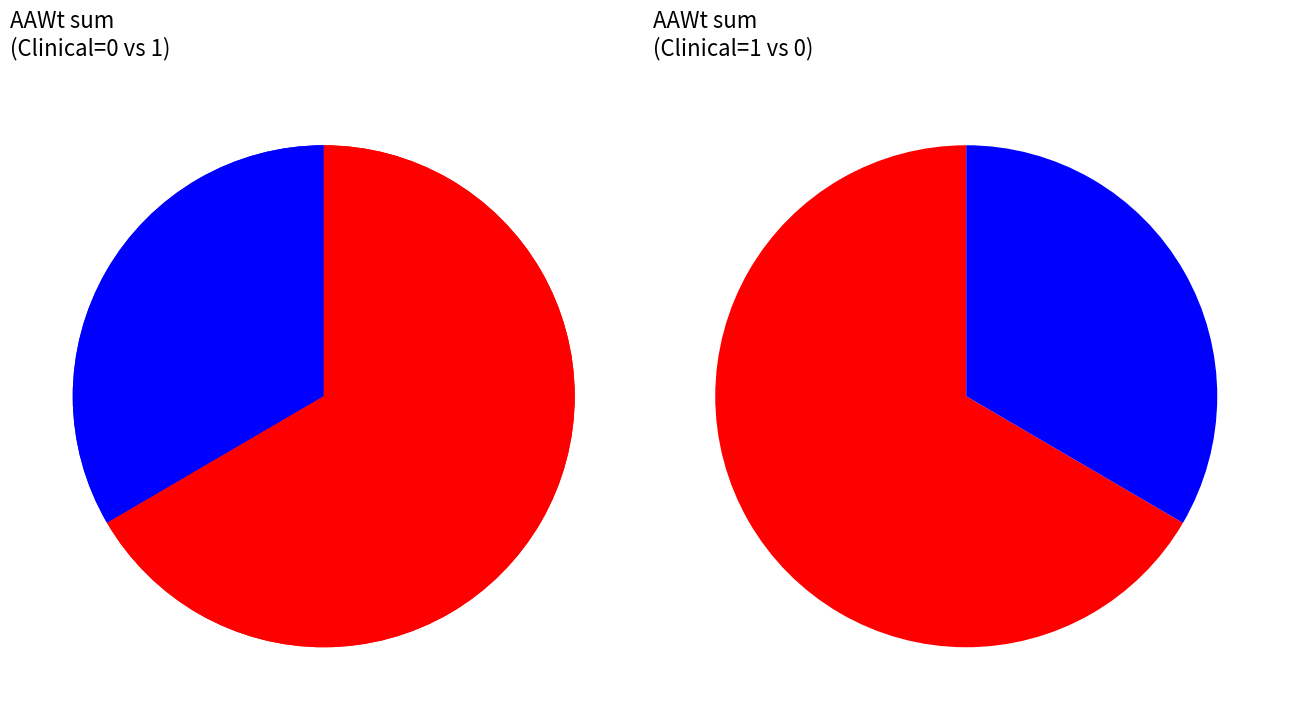

What is the largest slice in the pie chart?

Clinical=1